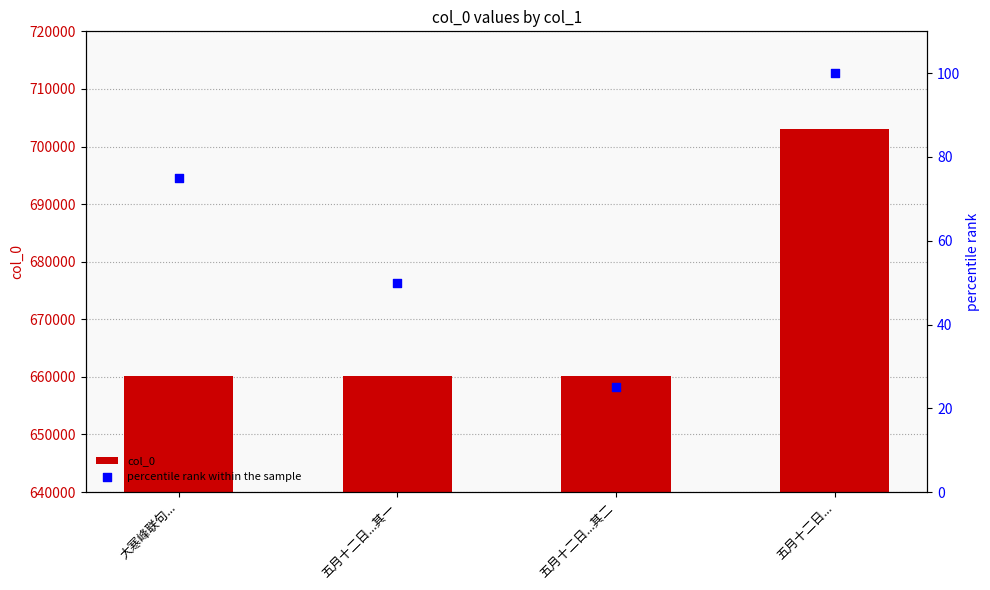

At which category is the sum across all series the highest?

五月十二日...